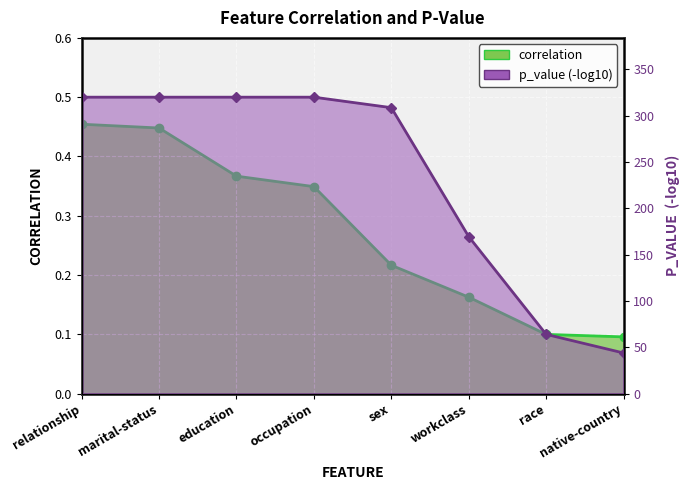

What is the label of the 6th point from the left?

workclass